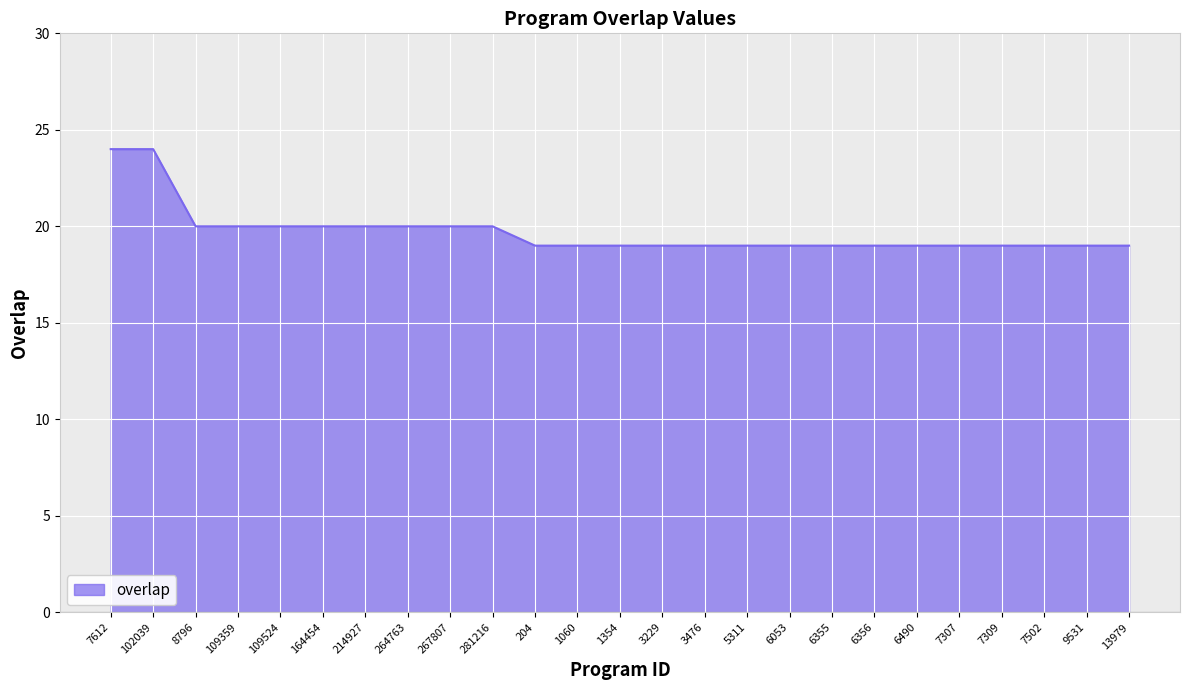

What is the change in value from 214927 to 9531?

-1